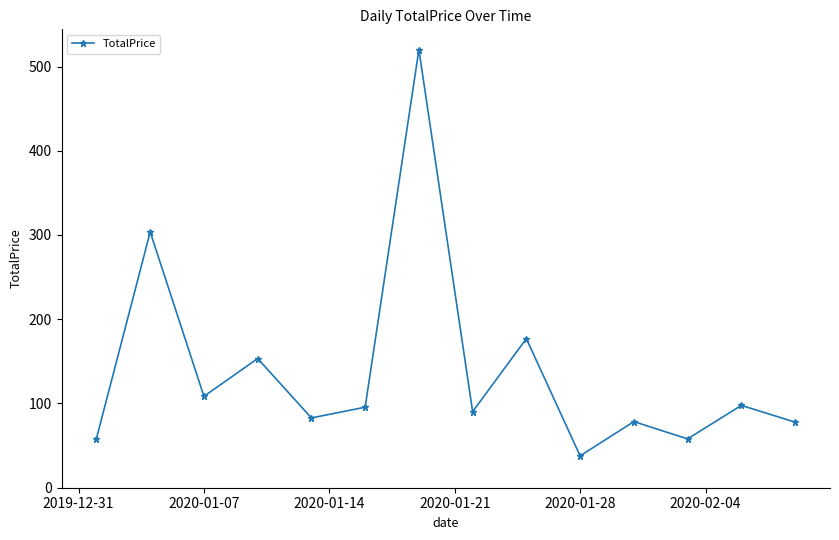

What is the value of the 2nd point from the left?

303.6